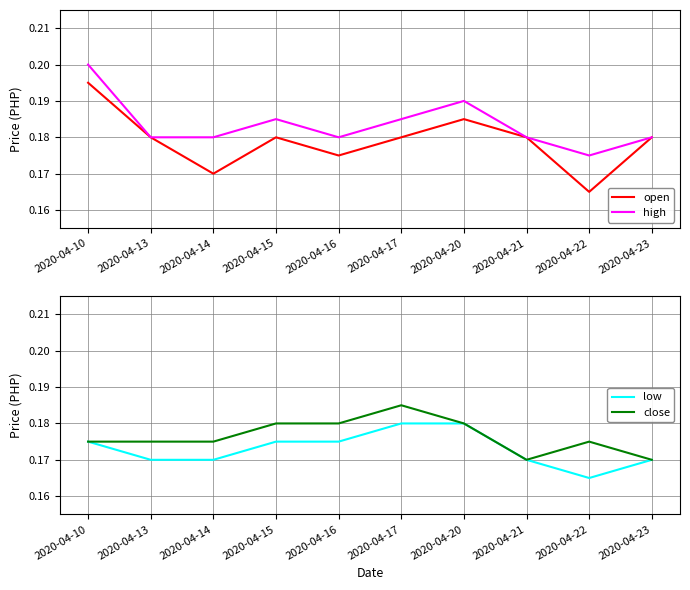

True or false: high and low cross at least once.

False